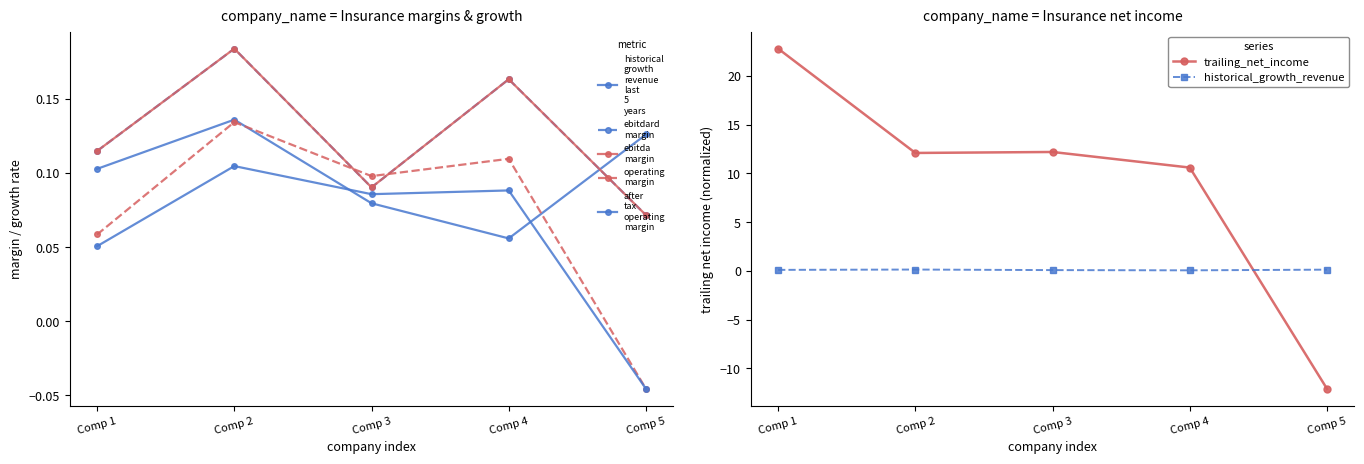

Rank the series by their maximum value, from highest to lowest.

trailing_net_income, ebitdard_margin, ebitda_margin, historical_growth_revenue_last_5_years, operating_margin, after_tax_operating_margin